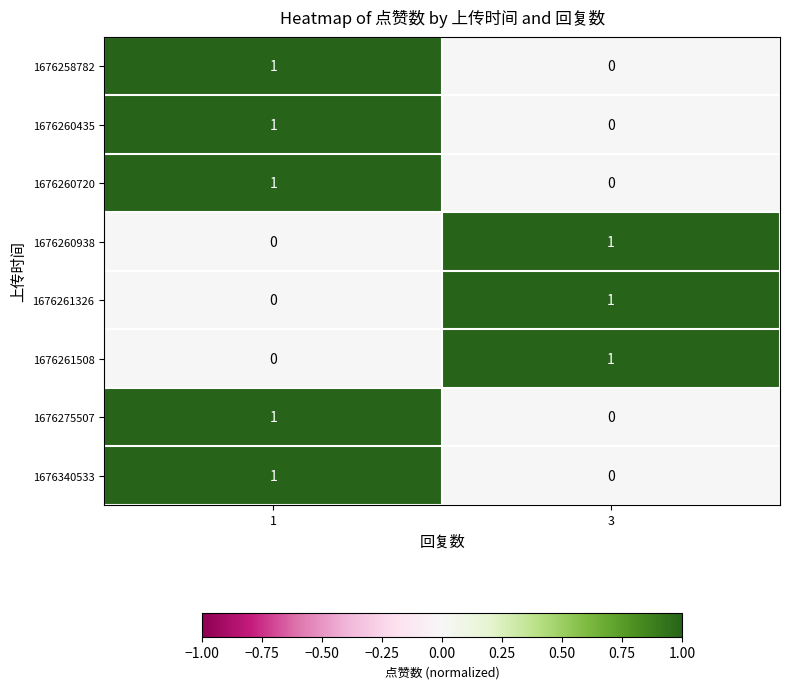

How many distinct data groups are displayed?

8